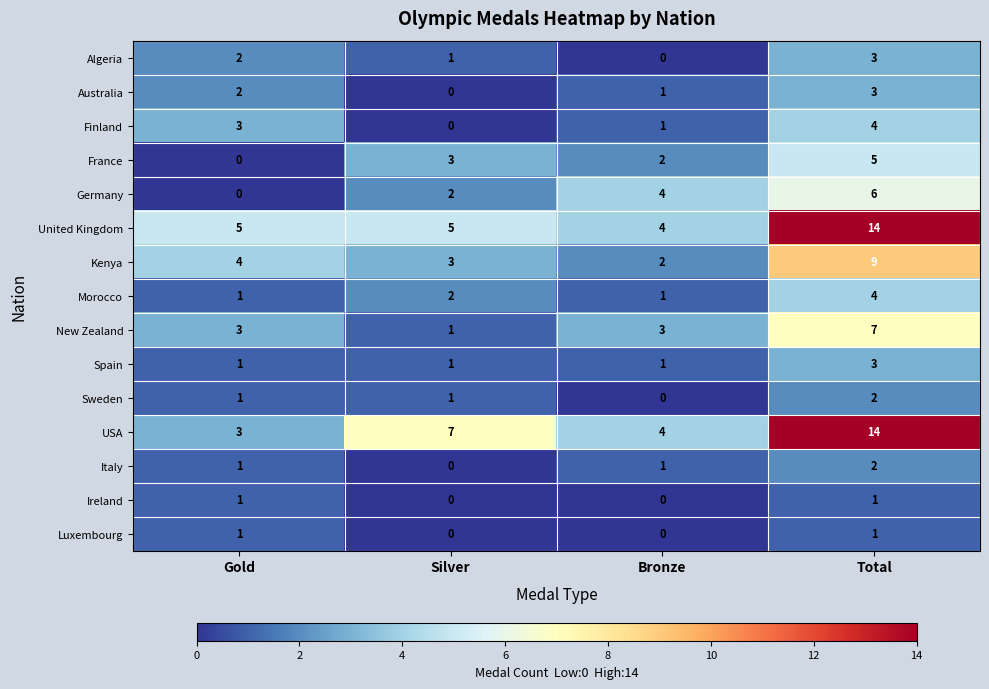

What is the maximum value for USA?

14